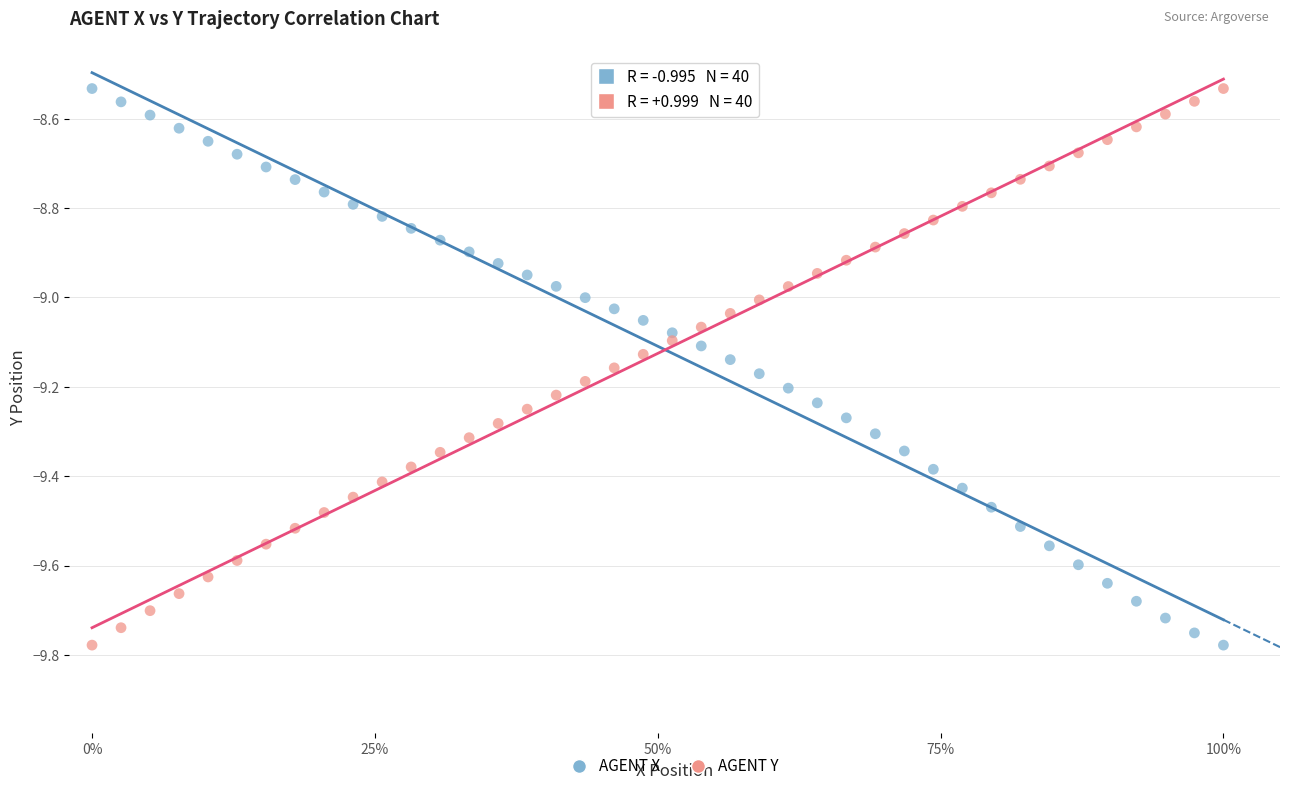

Across all data points, what is the range of X values (max minus min)?

1.0